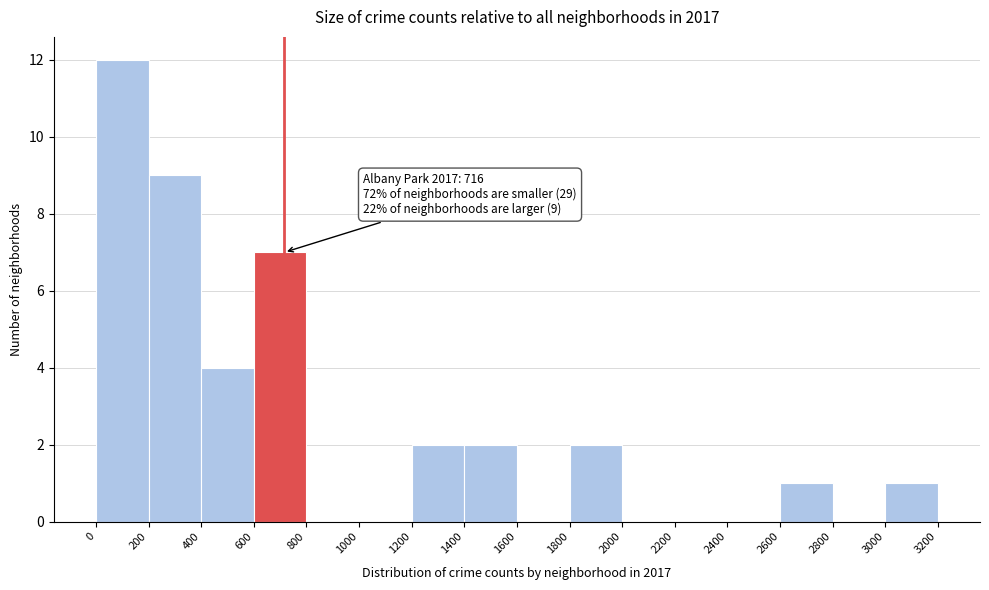

Over which range of the x-axis is the bar tallest?

0 to 200